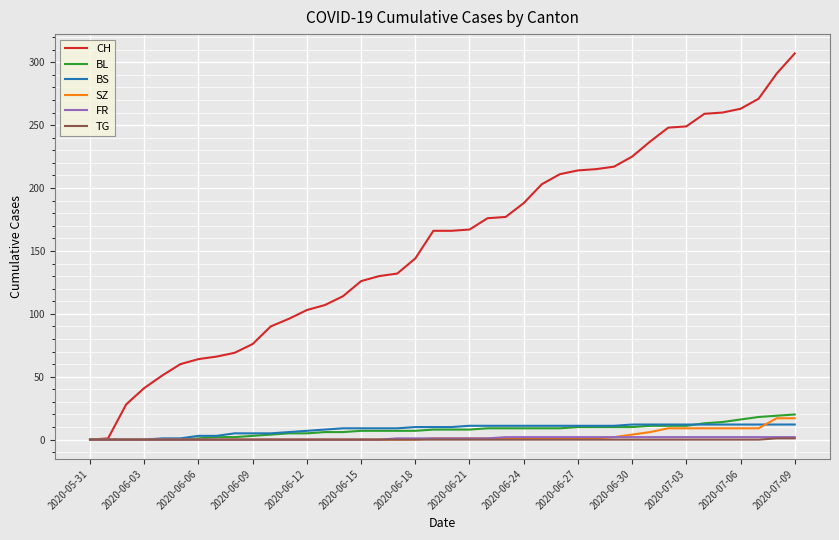

What is the average value of the FR series?

1